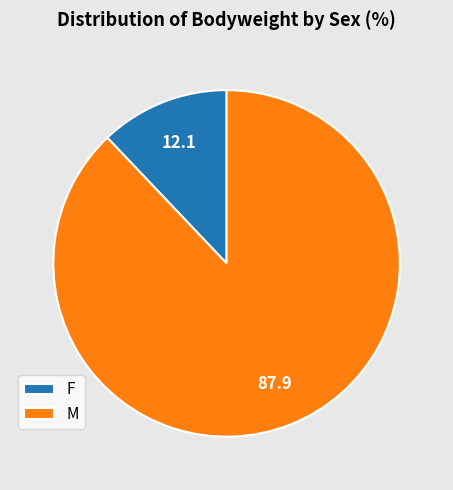

Combined, do F and M account for over 50%?

Yes